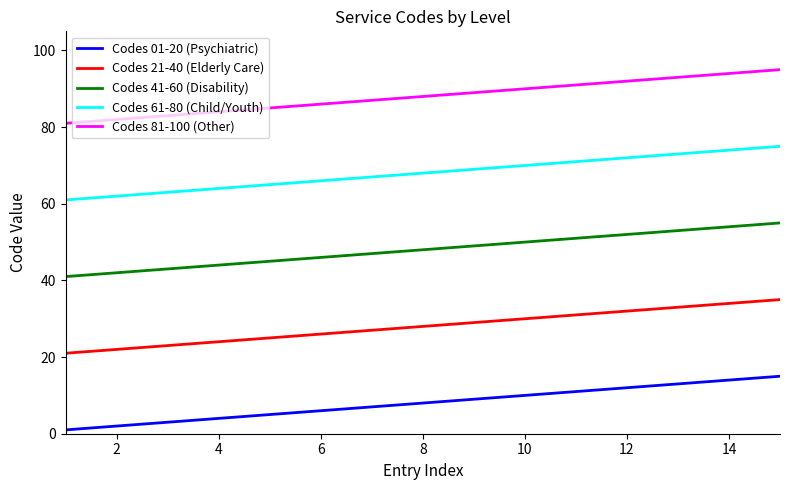

Rank the series by their average value, from highest to lowest.

Codes 81-100 (Other), Codes 61-80 (Child/Youth), Codes 41-60 (Disability), Codes 21-40 (Elderly Care), Codes 01-20 (Psychiatric)